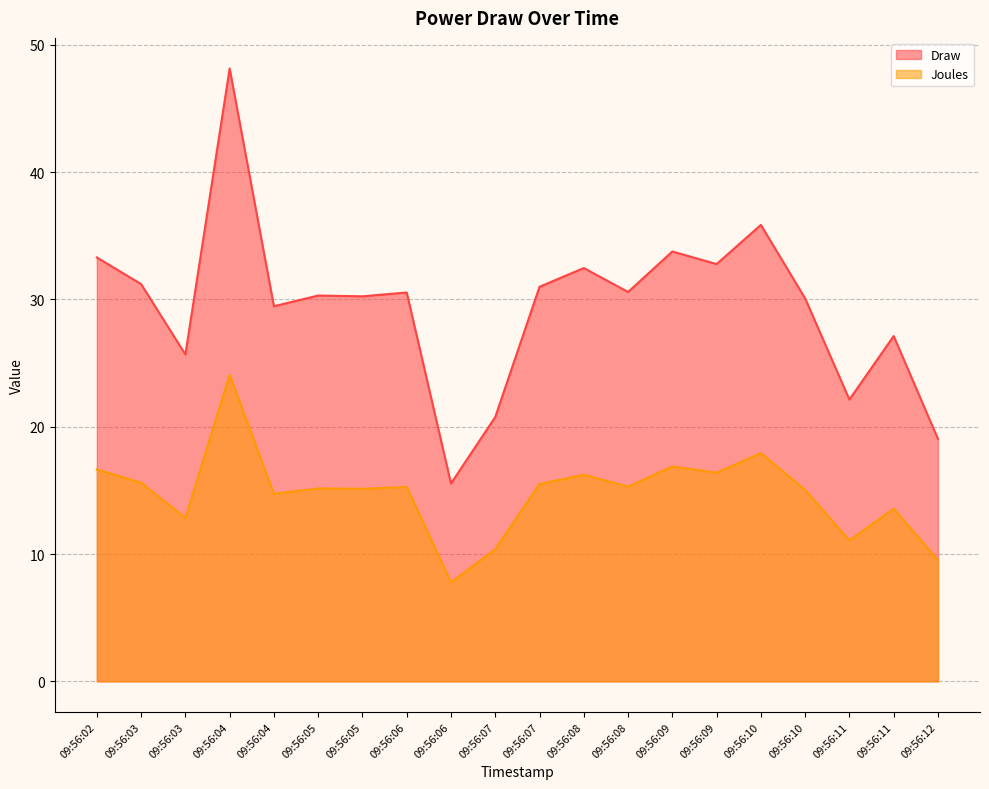

The value of Draw at 09:56:11 is 16.7. True or false?

False